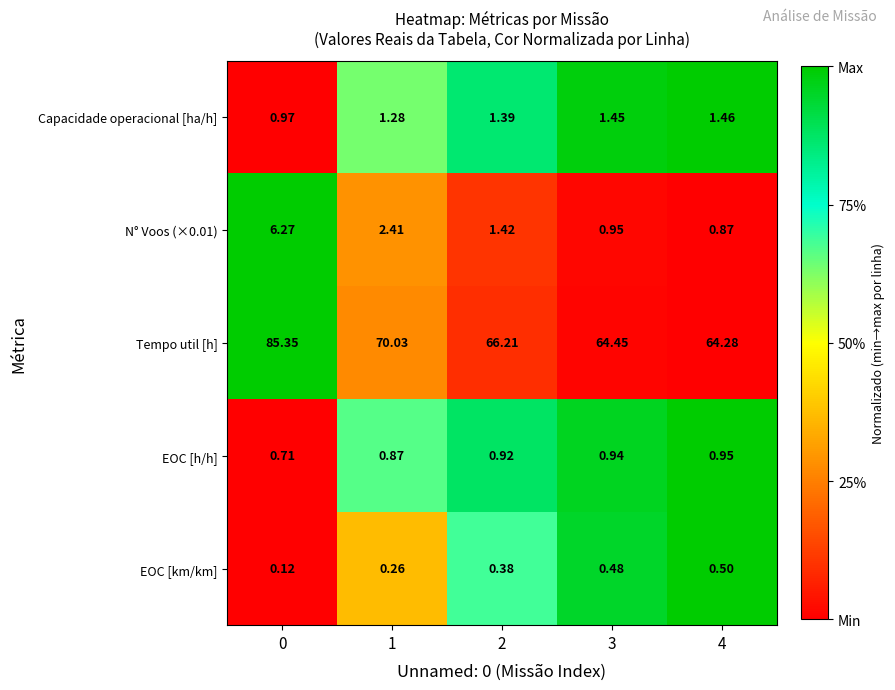

Is the value of Capacidade operacional [ha/h] at 4 greater than the value of EOC [km/km] at 4?

Yes